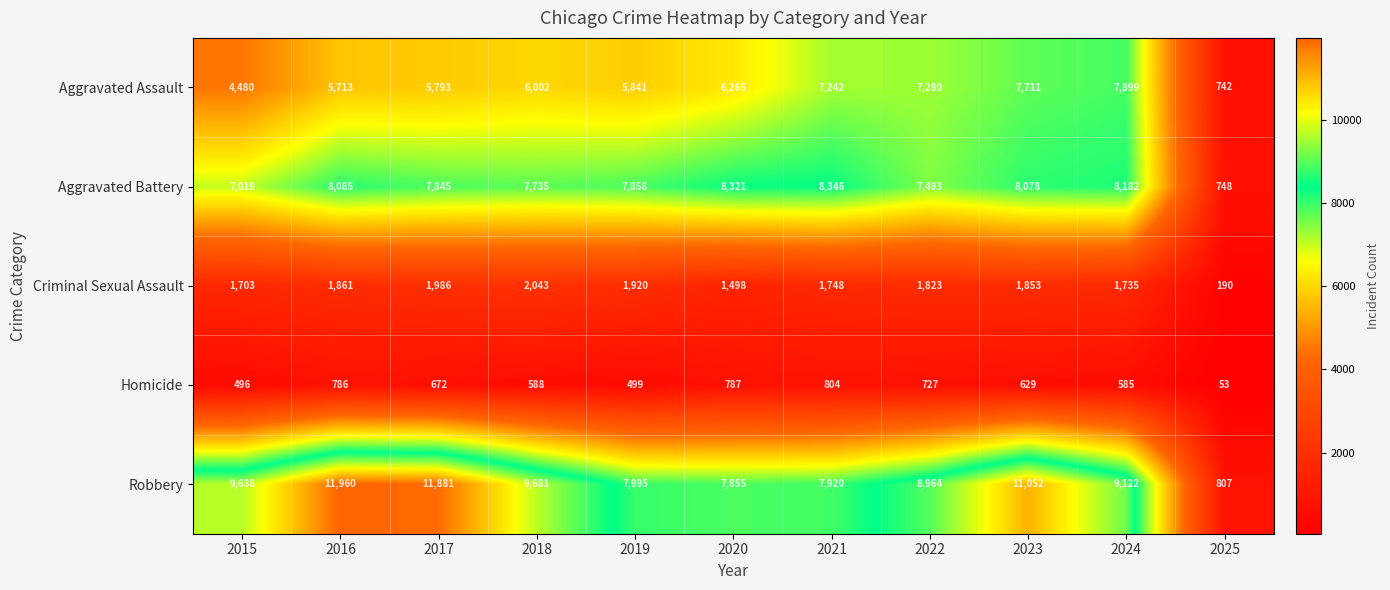

What value does the Aggravated Battery series have at 2021, to the nearest 50?

8350